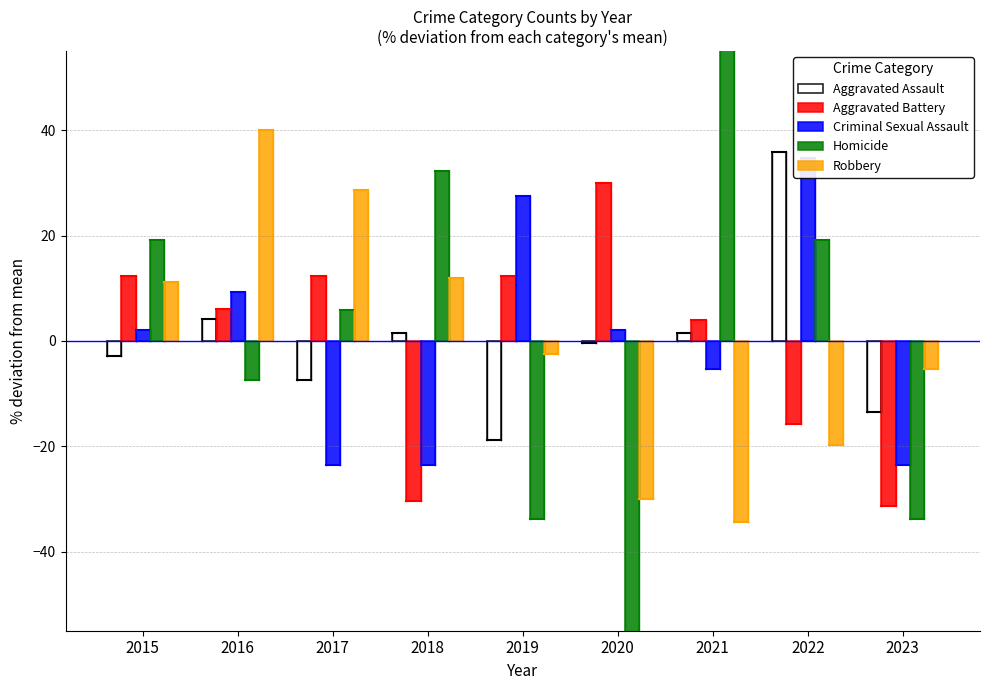

What is the value of the Aggravated Assault bar at the 6th from the left?

-0.3